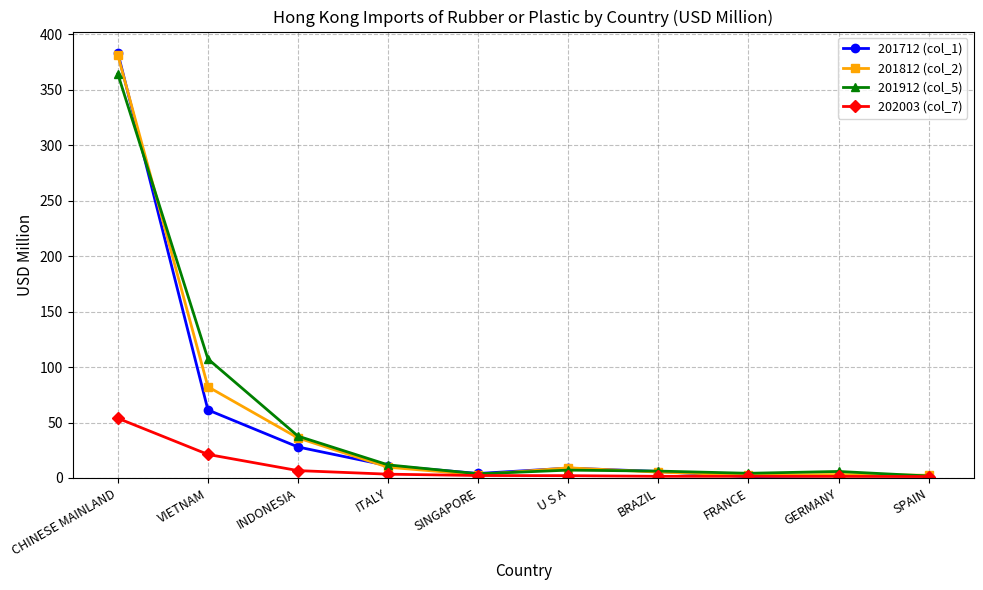

At how many categories does at least one series exceed 208?

1